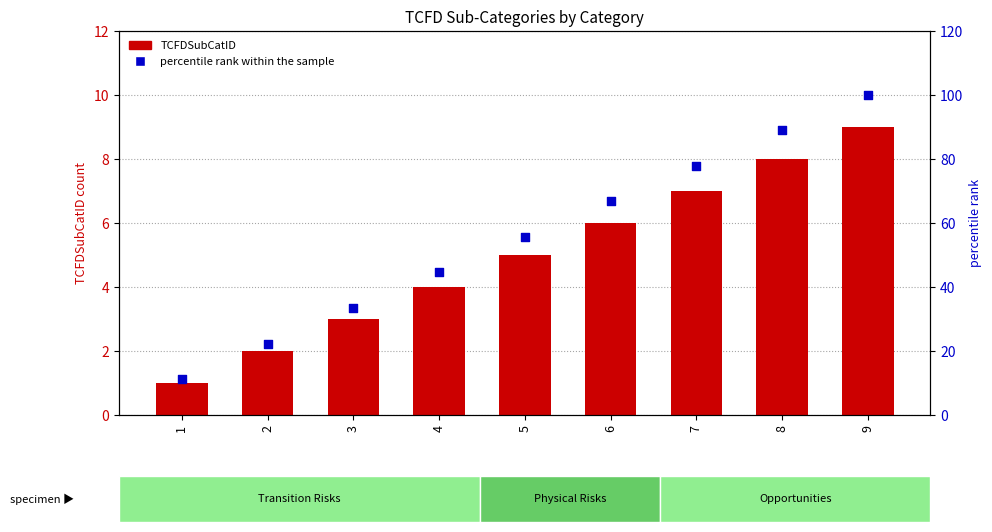

Which series has the largest total across all categories?

percentile rank within the sample